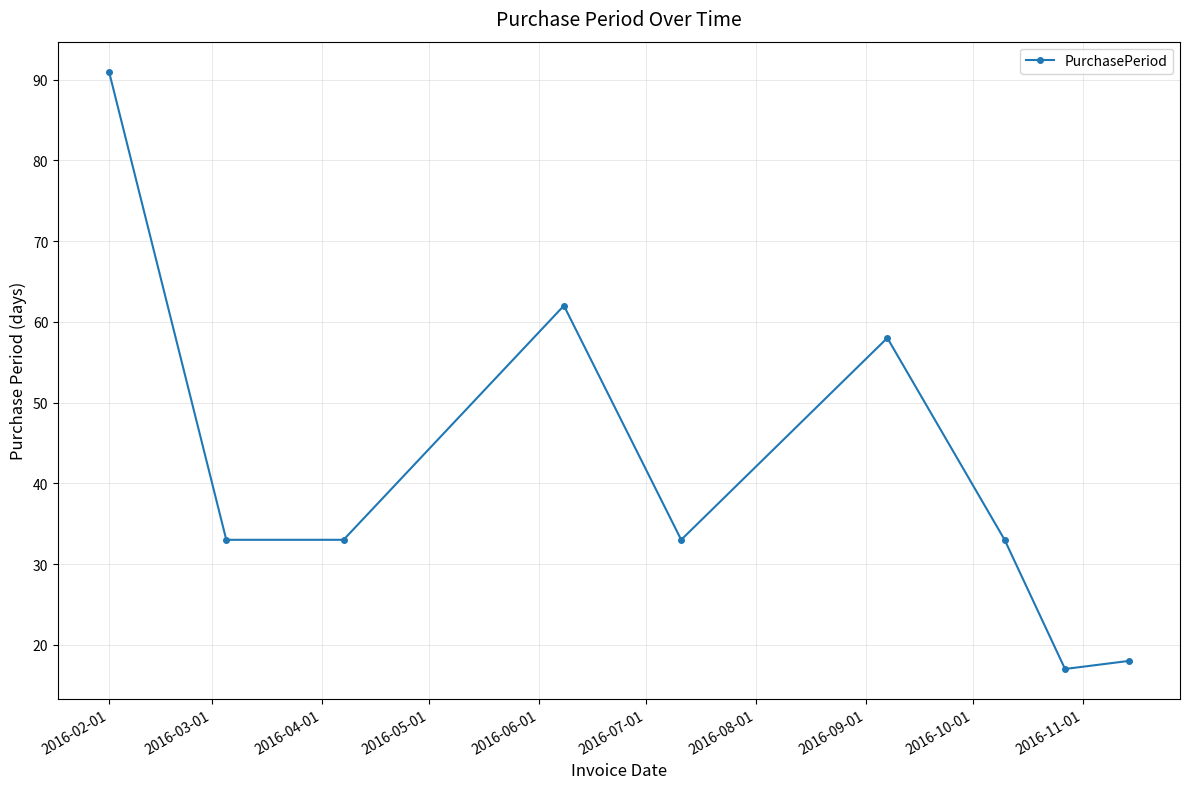

What is the average value?

42